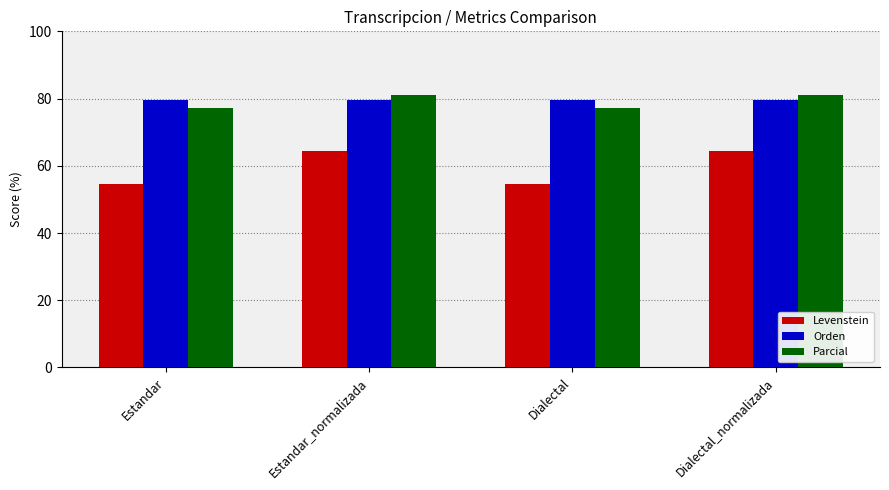

Is it true that Parcial equals 126.6 at Dialectal_normalizada?

False